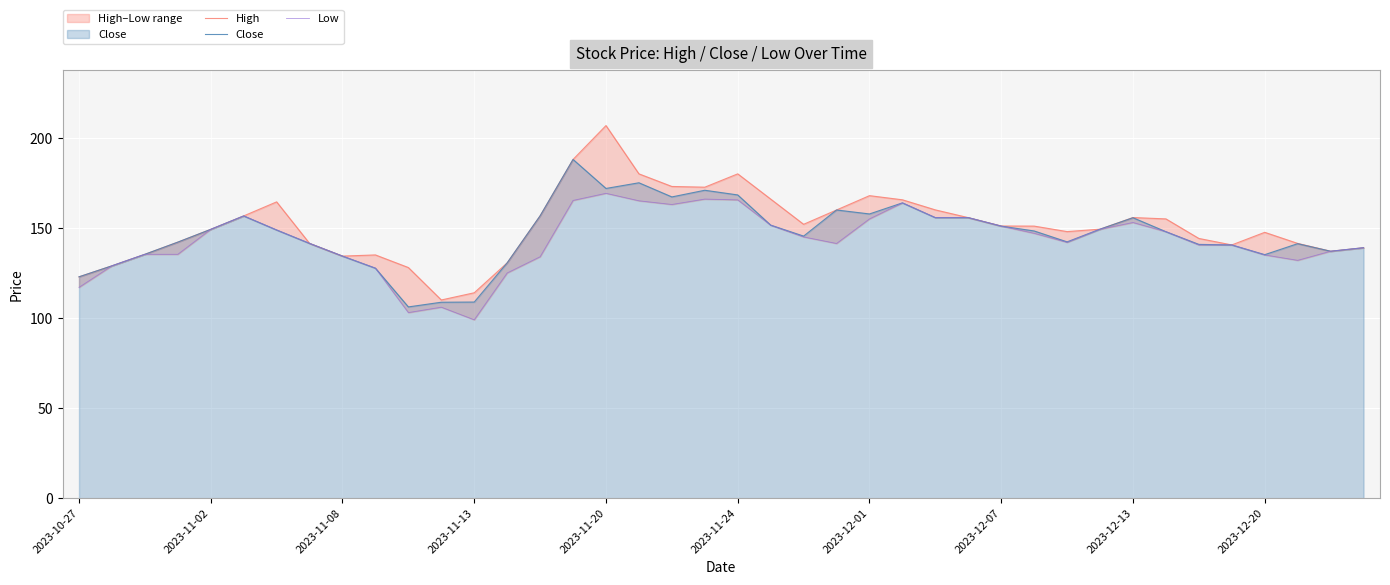

The Close series shows 151.0 at 2023-12-07. True or false?

True